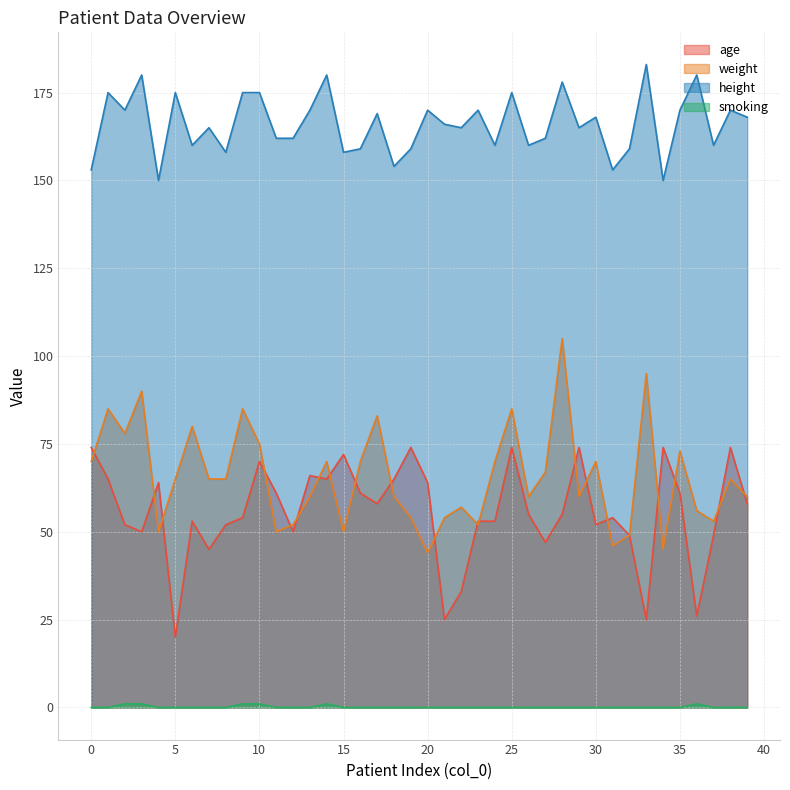

How many lines are shown in the chart?

4